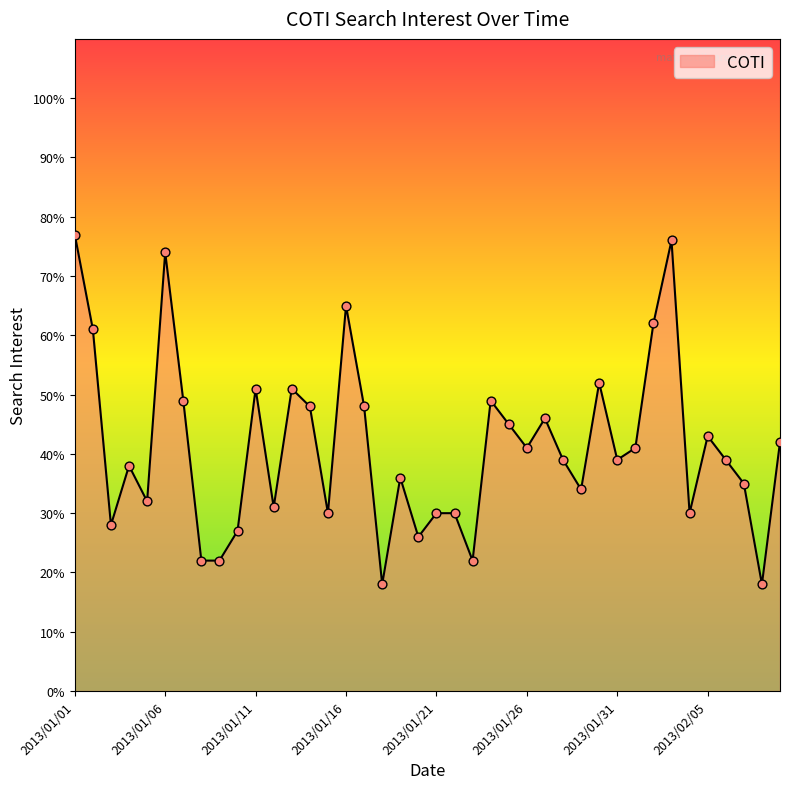

What is the minimum value shown in the chart?

18